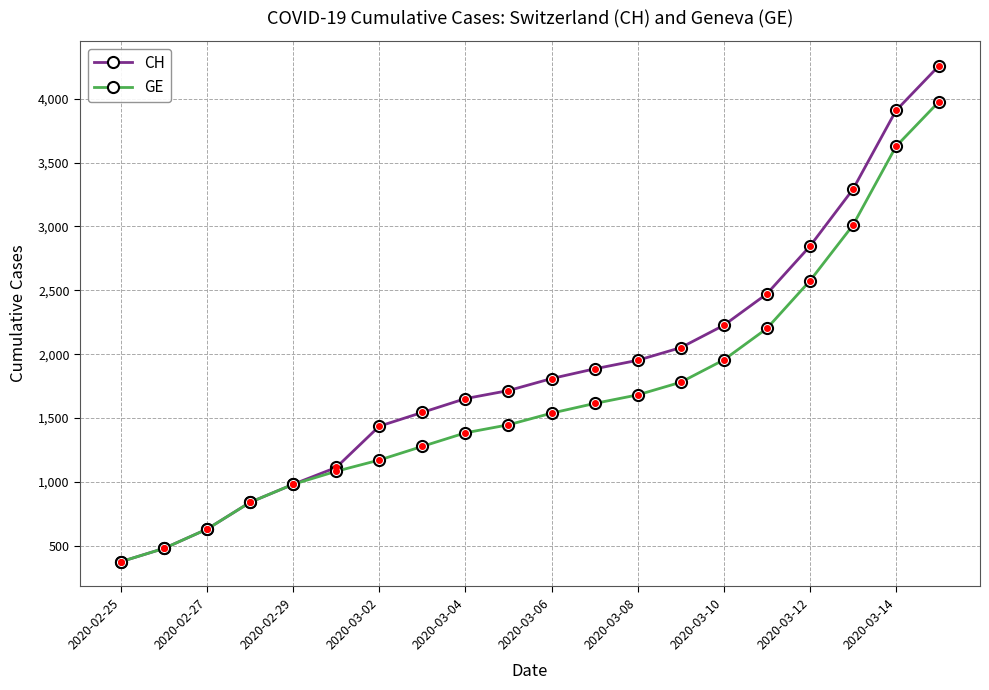

True or false: GE has more than 2 points higher than both neighbors.

False